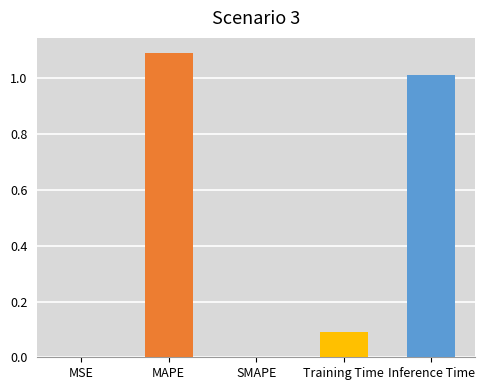

Which category has the highest value across all series?

MAPE